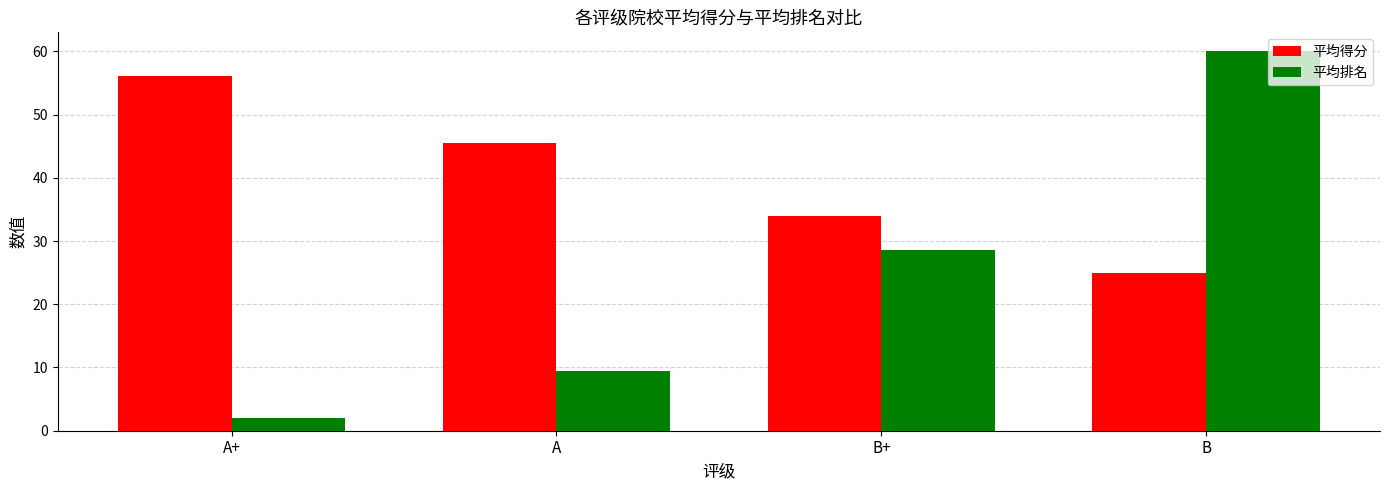

Is it true that 平均排名 equals 60.0 at B?

True